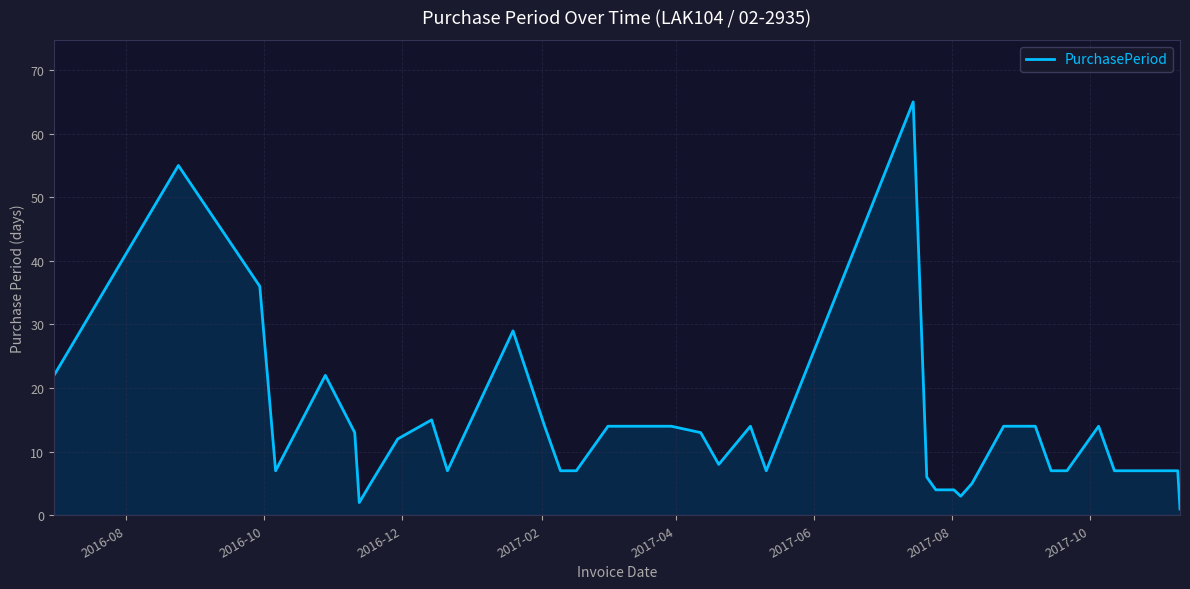

Reading right to left, list all the values displayed in this chart.

1	7	7	7	7	7	14	7	7	14	14	5	3	4	4	4	6	65	7	14	8	13	14	14	14	7	7	14	29	7	15	12	5	2	13	22	7	36	55	22